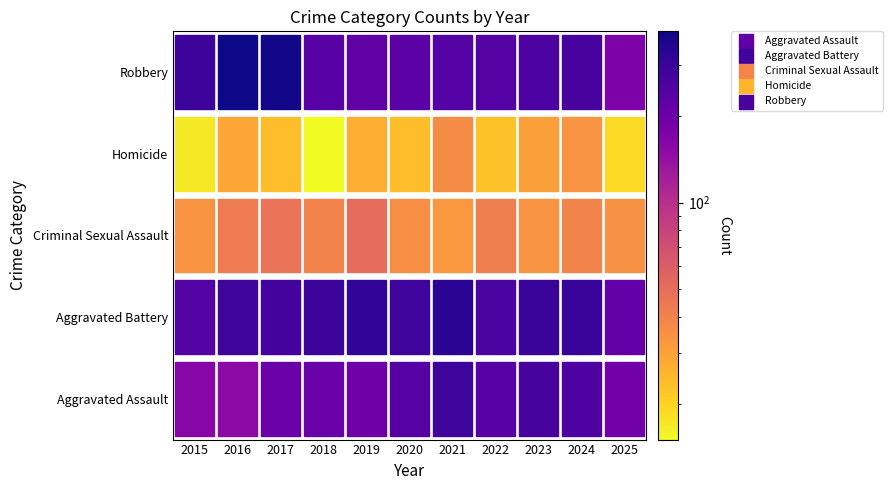

How many data points in Aggravated Assault are above 207?

5